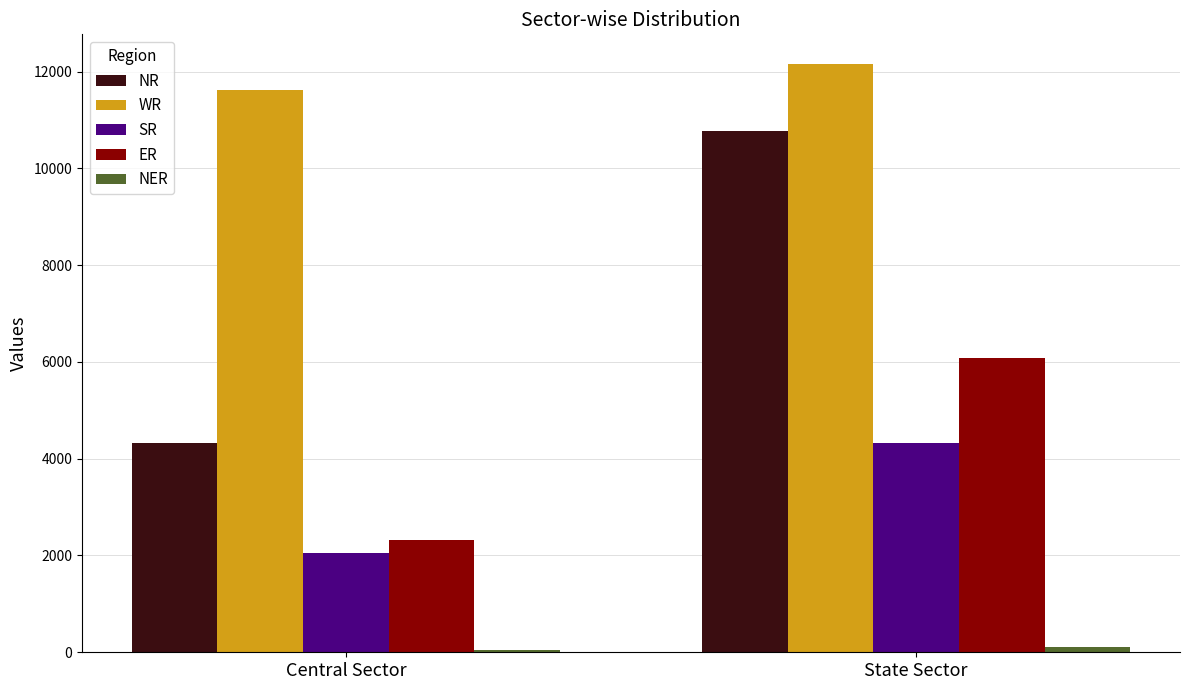

Are the bars horizontal?

No